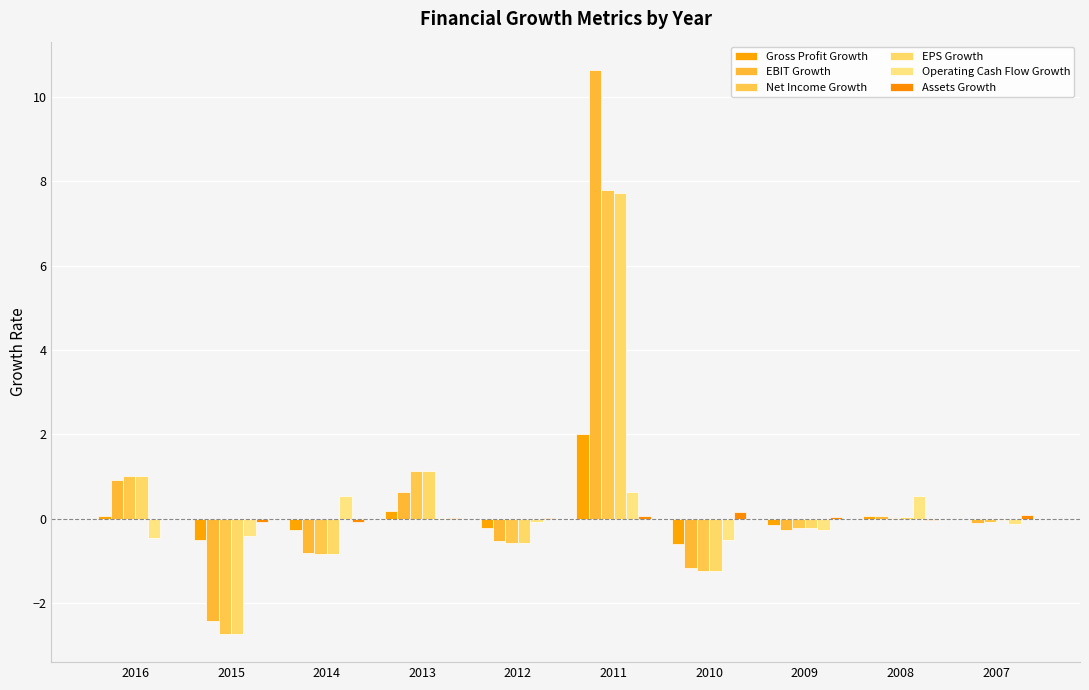

At 2015, list the series in order from largest to smallest.

Assets Growth, Operating Cash Flow Growth, Gross Profit Growth, EBIT Growth, Net Income Growth, EPS Growth